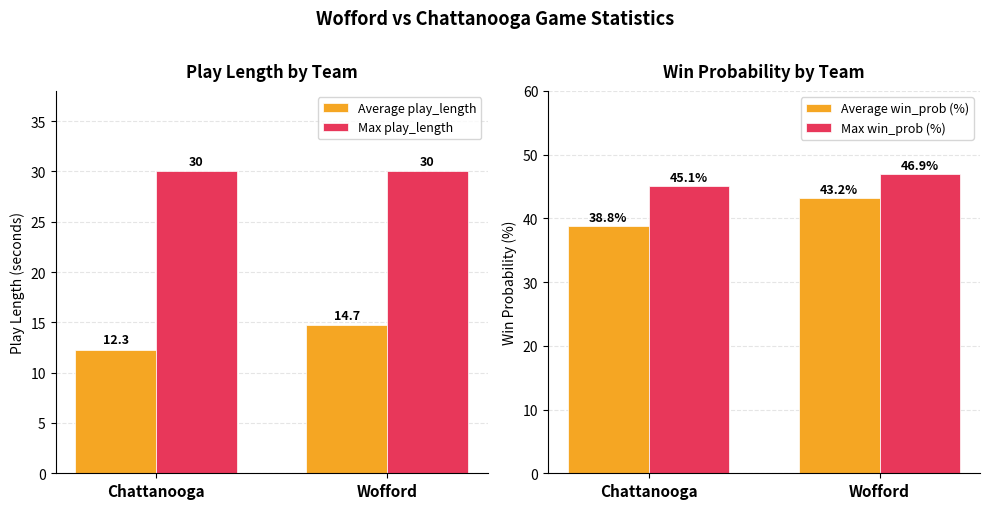

How many bars are there in total?

8